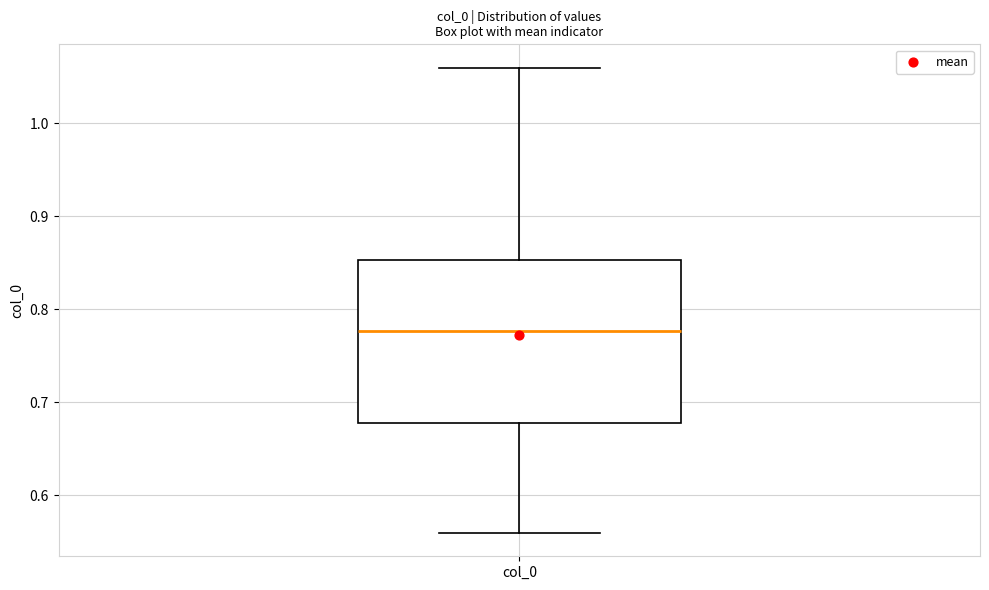

Read this box plot against the y-axis: the position of the median line, the range covered by the box, and the ends of both whiskers. The values are not printed on the chart, so give them approximately, as read against the axis.

median 0.78, box 0.68 to 0.85, whiskers 0.56 to 1.06